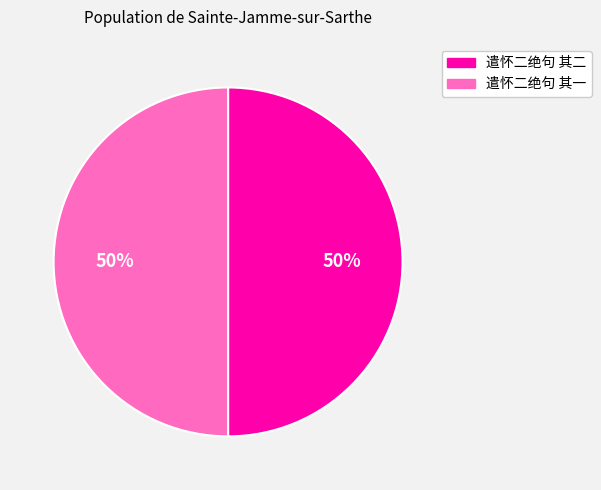

True or false: 遣怀二绝句 其一 accounts for 41% of the total.

False